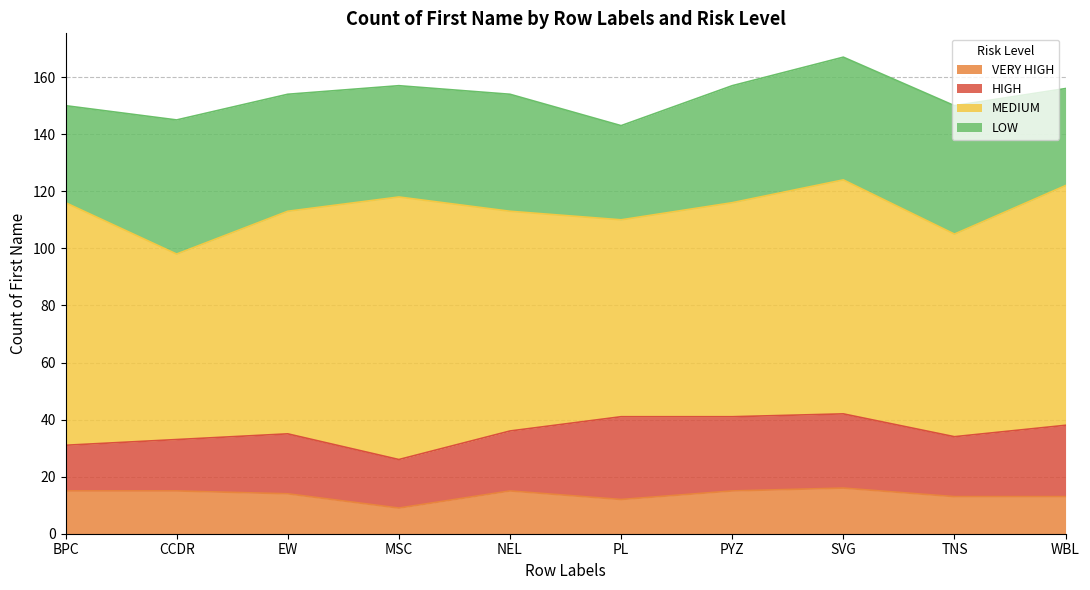

What is the difference between the second highest and second lowest values in the LOW series?

11